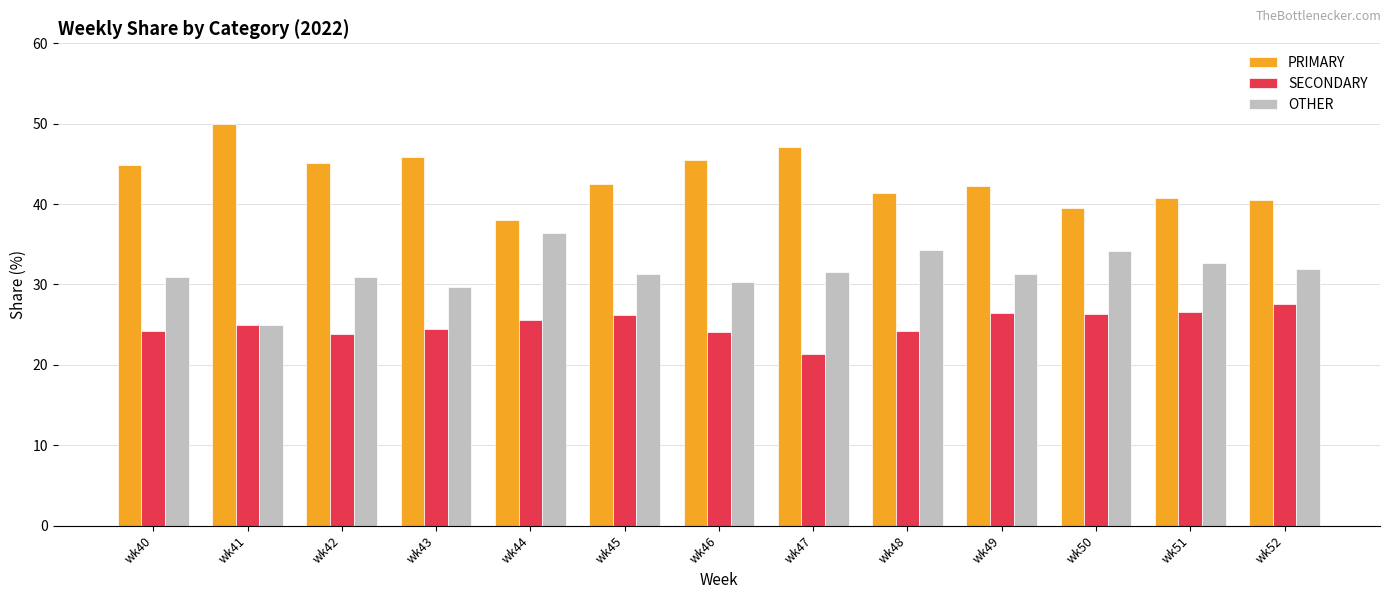

Which category has the lowest value across all series?

wk47